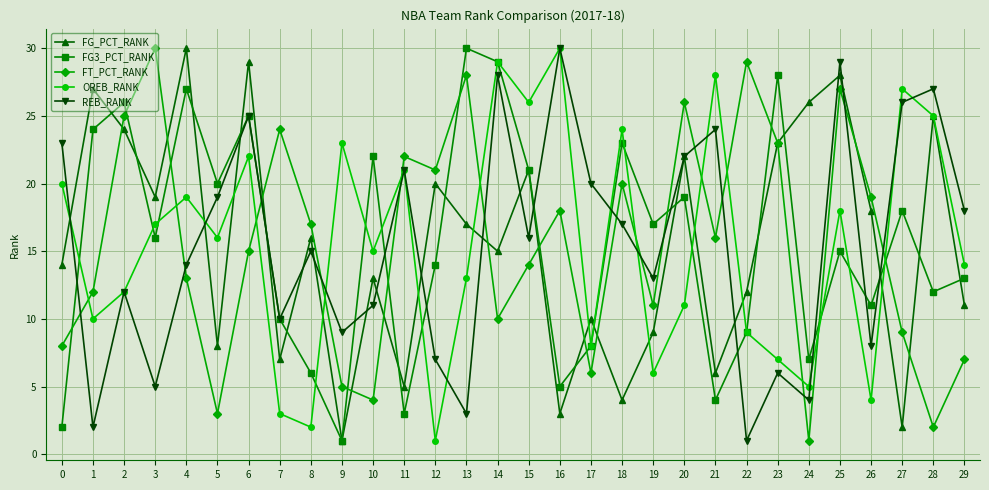

What are all the series names shown in the legend?

FG_PCT_RANK, FG3_PCT_RANK, FT_PCT_RANK, OREB_RANK, REB_RANK